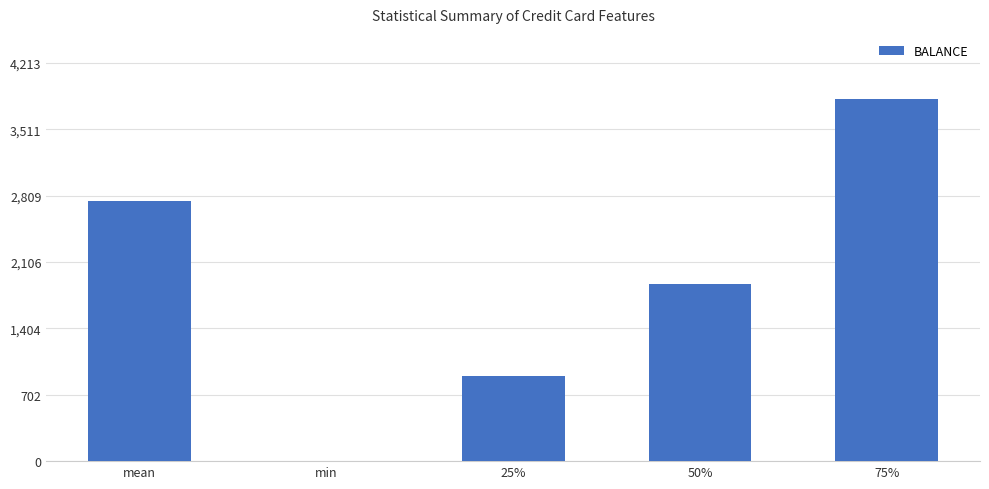

Which has a higher value, 75% or 25%?

75%